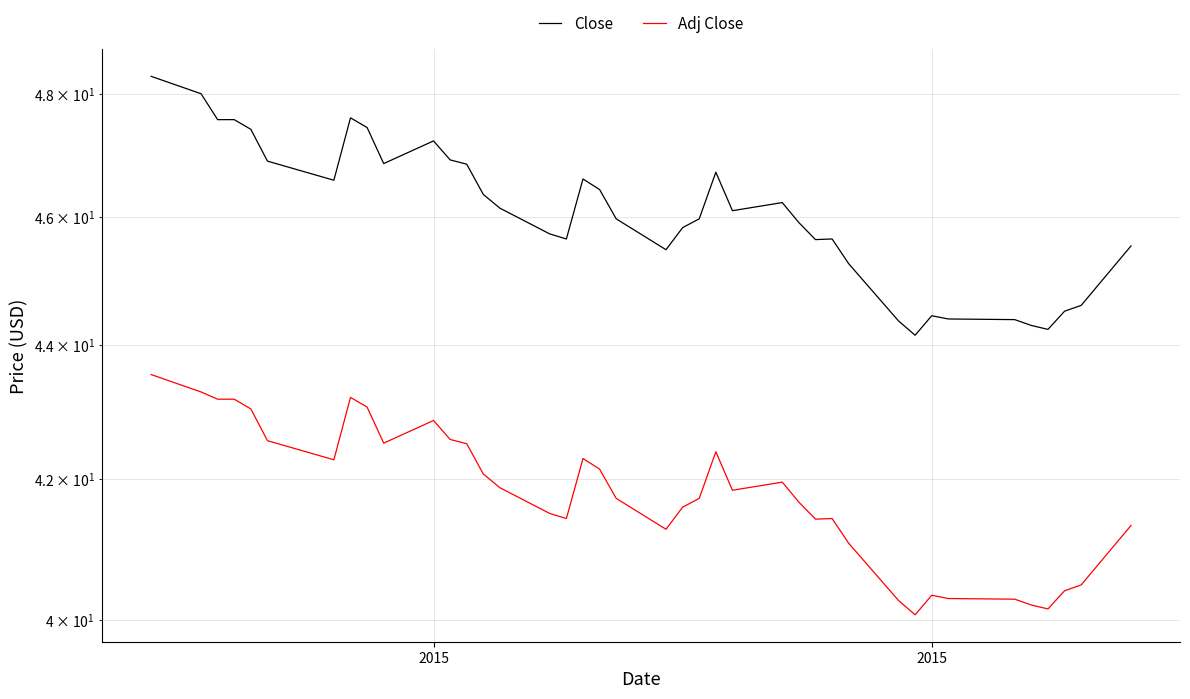

How many lines are shown in the chart?

2